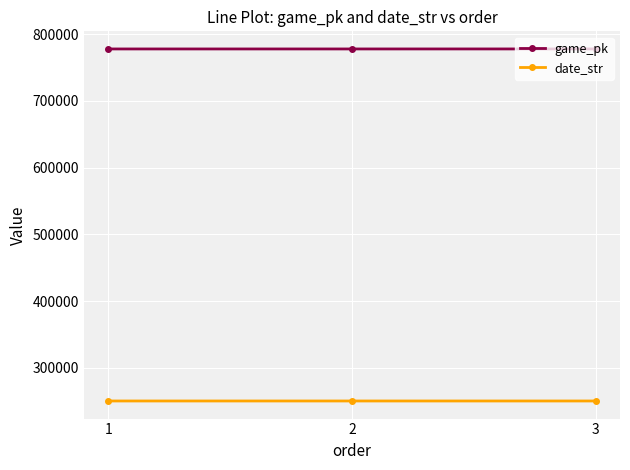

Rank the series by their average value, from lowest to highest.

date_str, game_pk